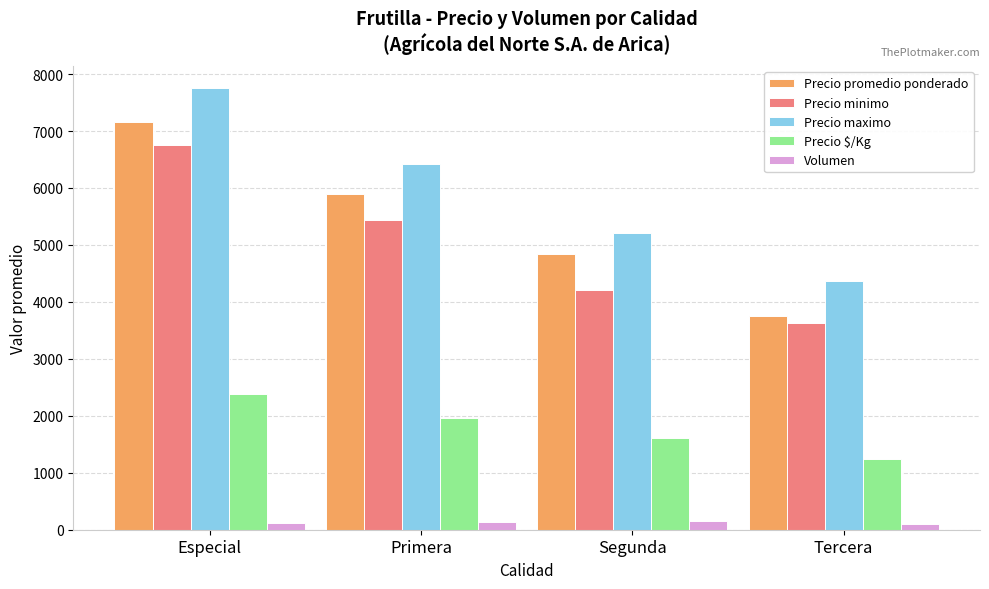

What are all the series names shown in the legend?

Precio promedio ponderado, Precio minimo, Precio maximo, Precio $/Kg, Volumen